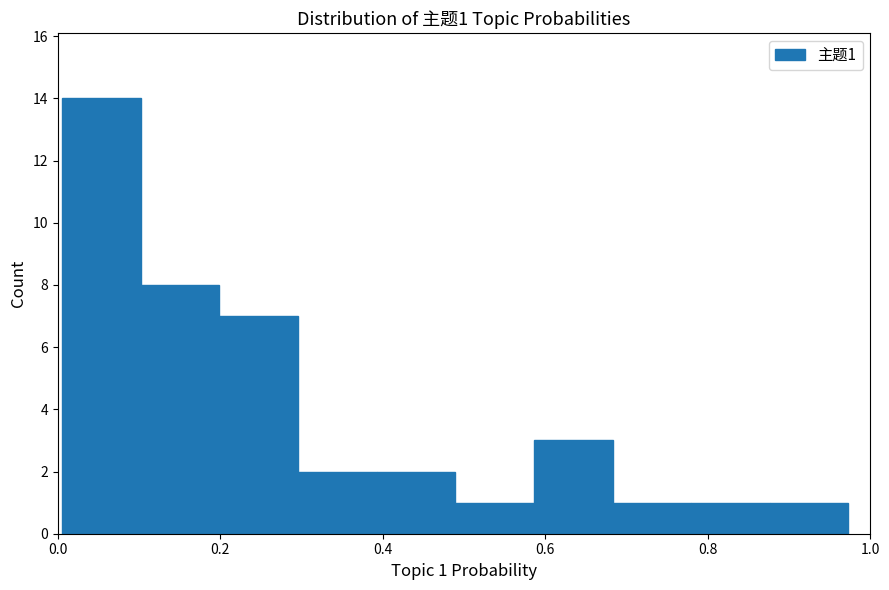

Which range on the x-axis has the tallest bar?

0.00 to 0.10